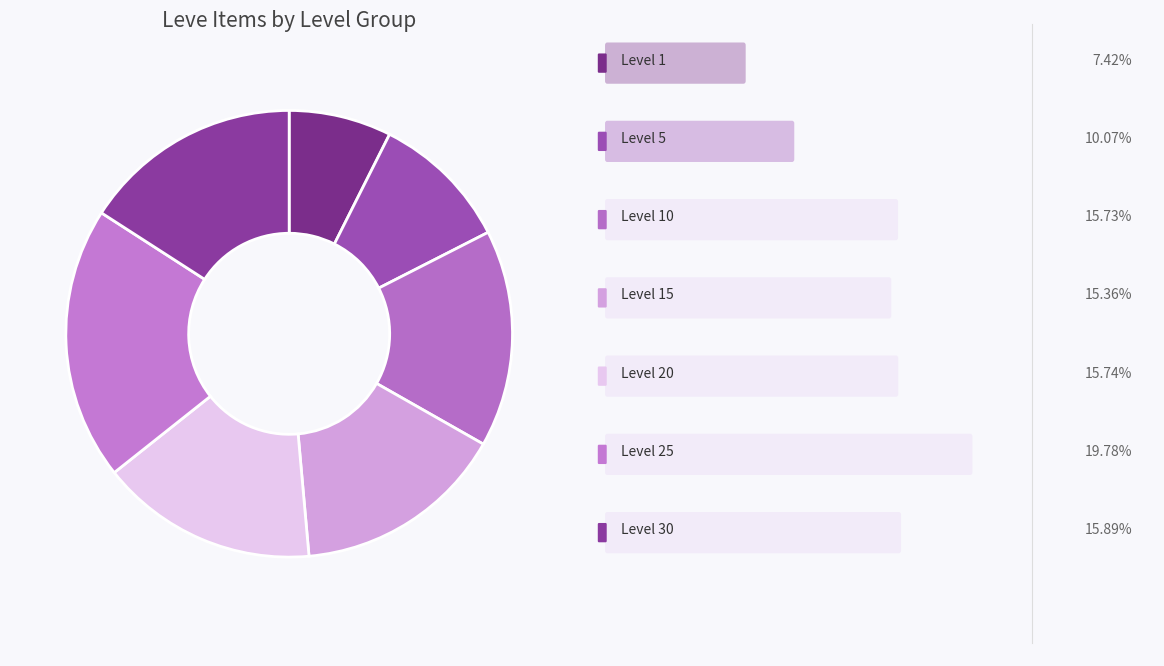

Count the number of slices in the pie.

7